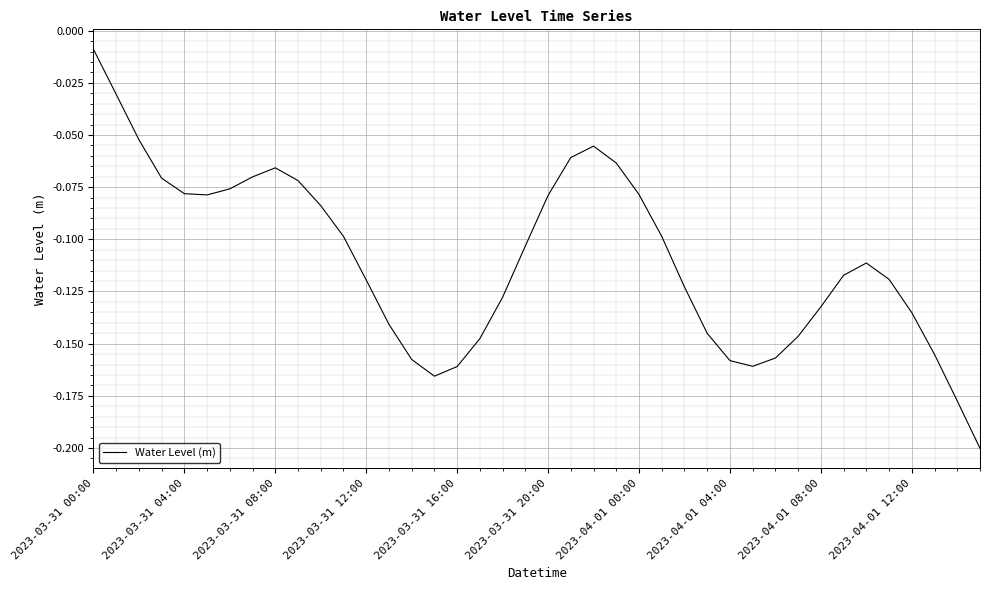

Reading left to right, transcribe all the data shown in this chart.

-0.0	-0.0	-0.1	-0.1	-0.1	-0.1	-0.1	-0.1	-0.1	-0.1	-0.1	-0.1	-0.1	-0.1	-0.2	-0.2	-0.2	-0.1	-0.1	-0.1	-0.1	-0.1	-0.1	-0.1	-0.1	-0.1	-0.1	-0.1	-0.2	-0.2	-0.2	-0.1	-0.1	-0.1	-0.1	-0.1	-0.1	-0.2	-0.2	-0.2